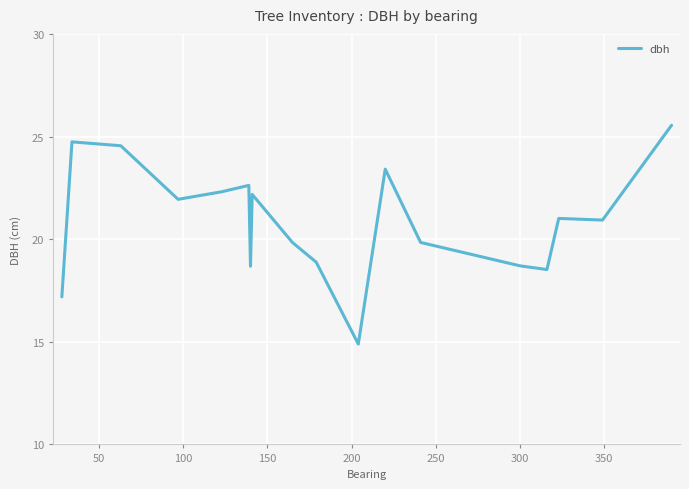

What is the difference between the maximum and minimum values?

10.7